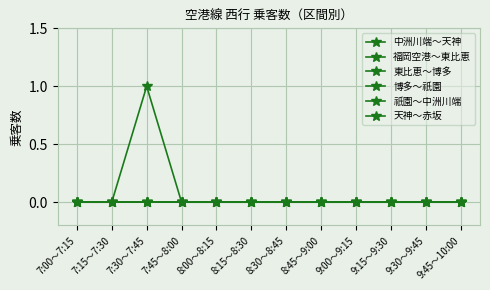

True or false: 祇園～中洲川端 has a value of 0 at 8:30～8:45.

True